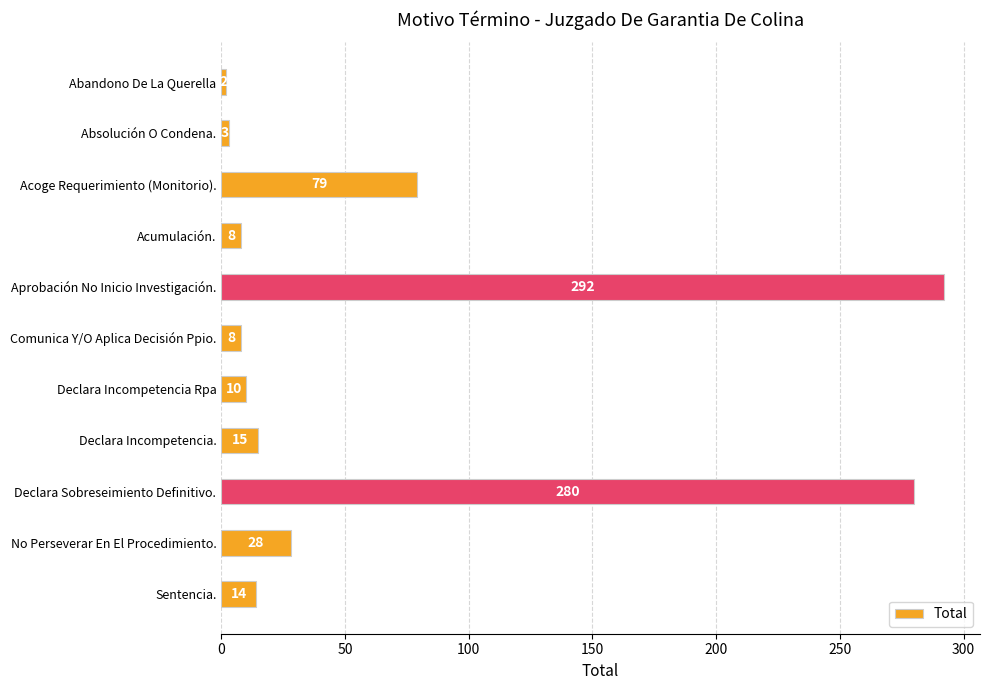

What is the difference between the maximum and second lowest values?

289